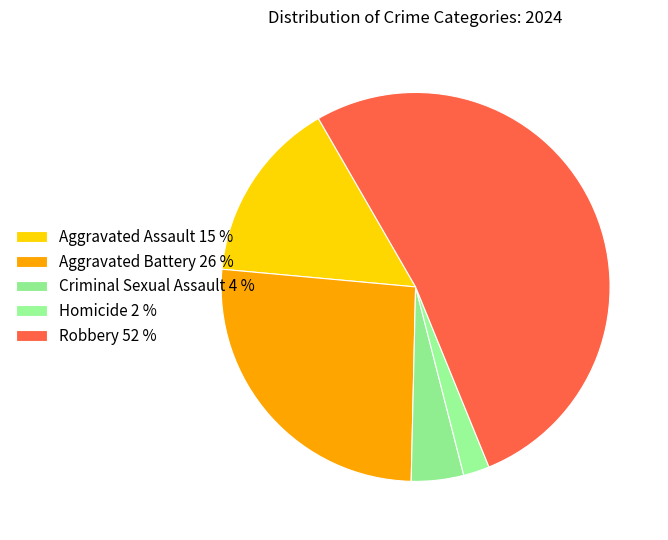

Count the number of slices in the pie.

5